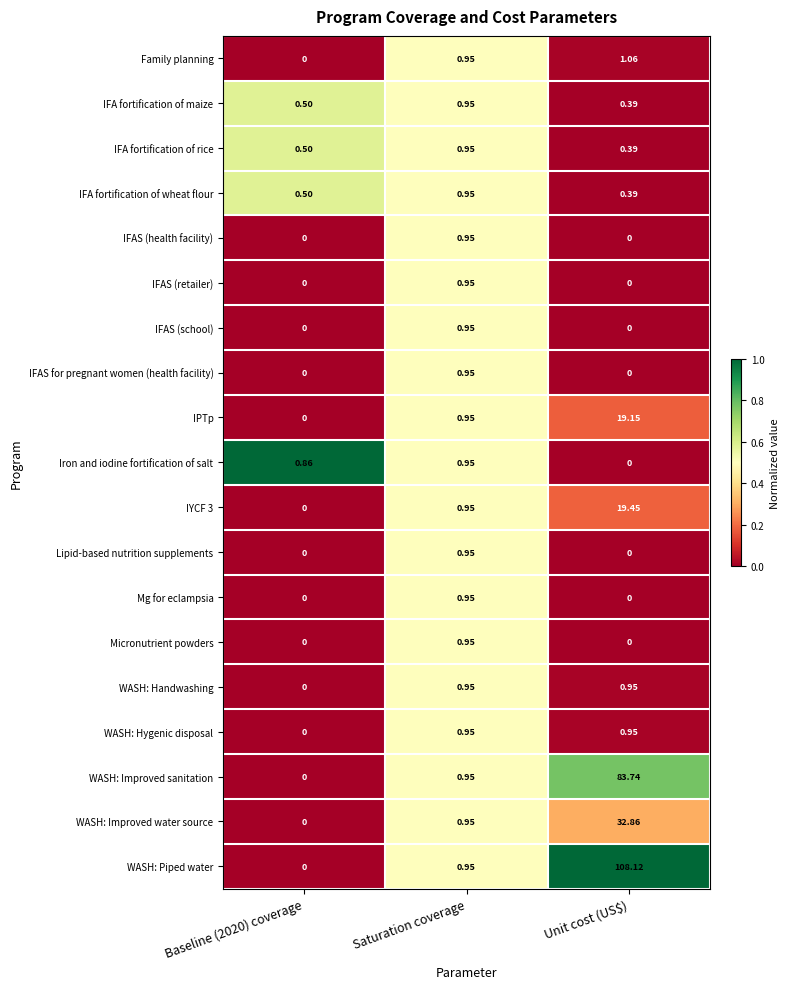

Which label corresponds to the largest value in the chart?

Unit cost (US$)